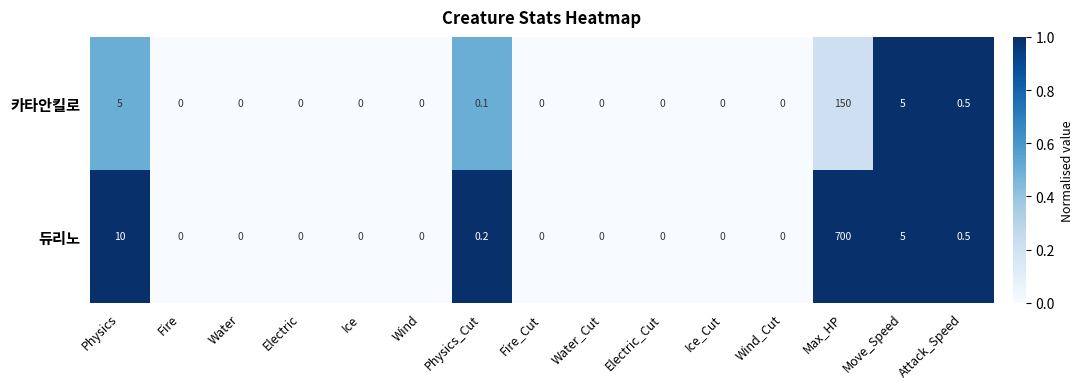

Count the number of categories in the chart.

15